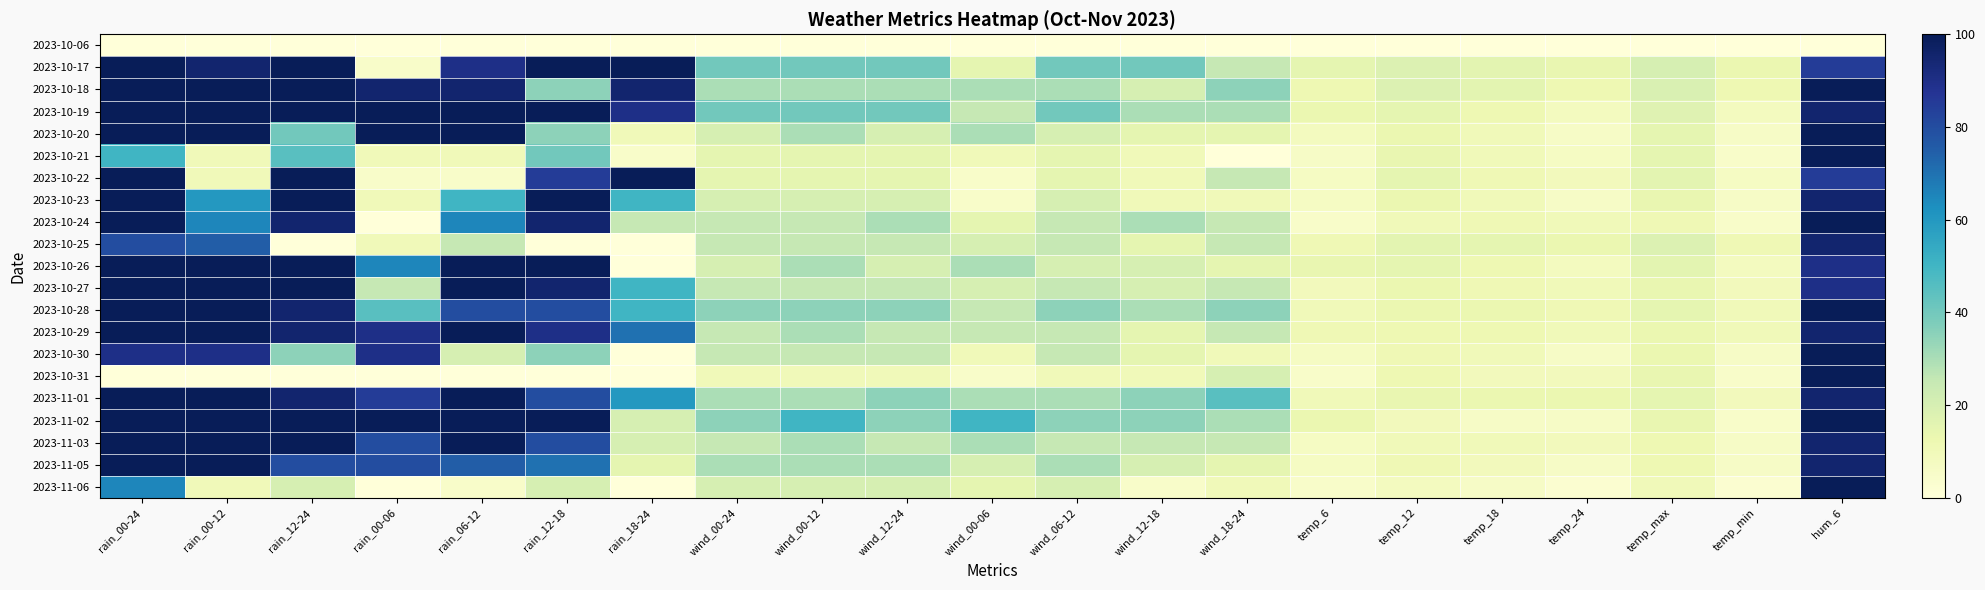

Which has a higher value, wind_00-12 or rain_18-24?

wind_00-12